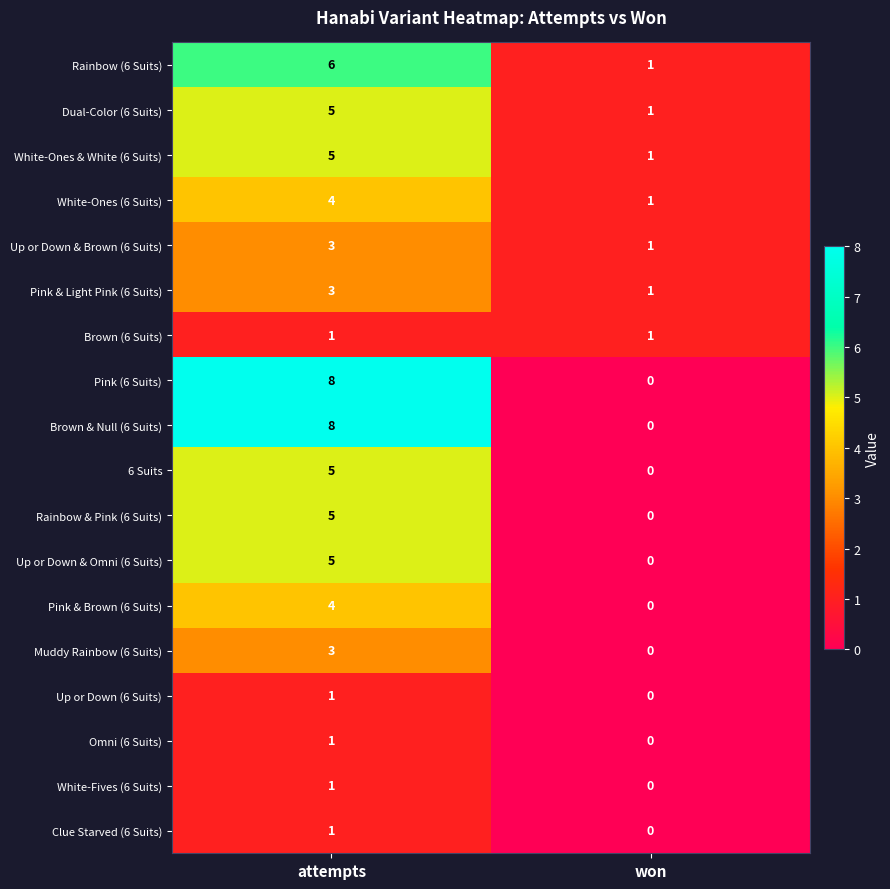

What is the sum of all Brown & Null (6 Suits) values?

8